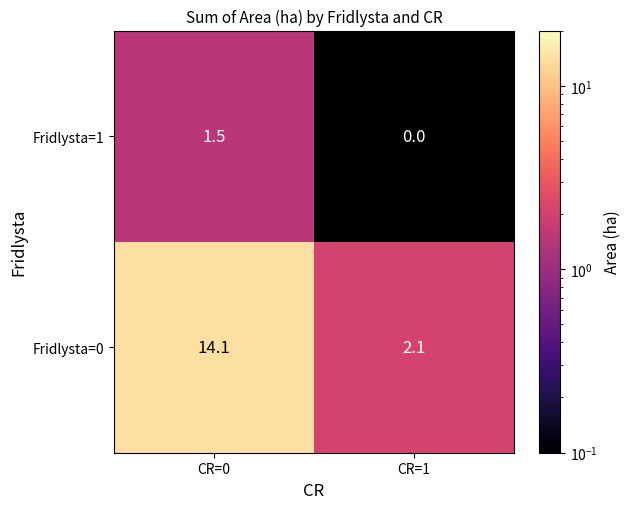

What is the difference between the Fridlysta=0 values at CR=0 and CR=1?

12.0